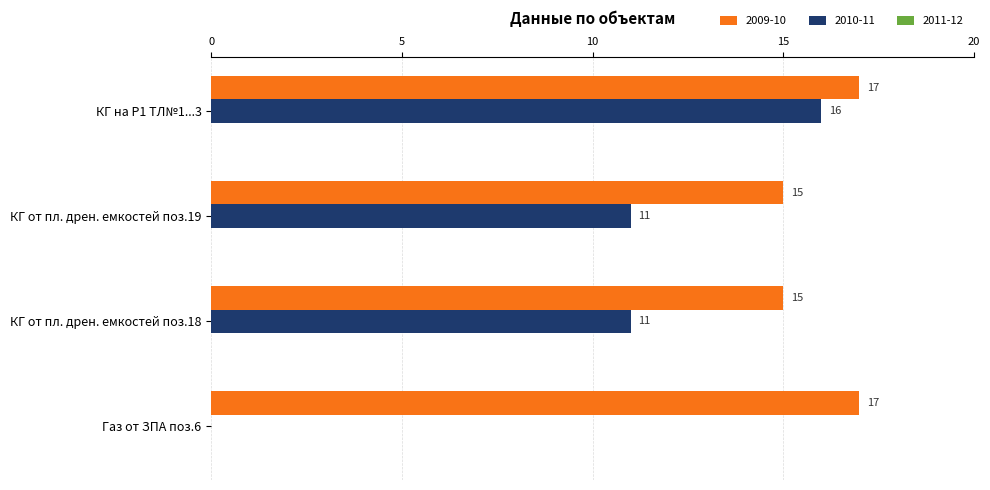

What is the highest value of the 2010-11 series?

16